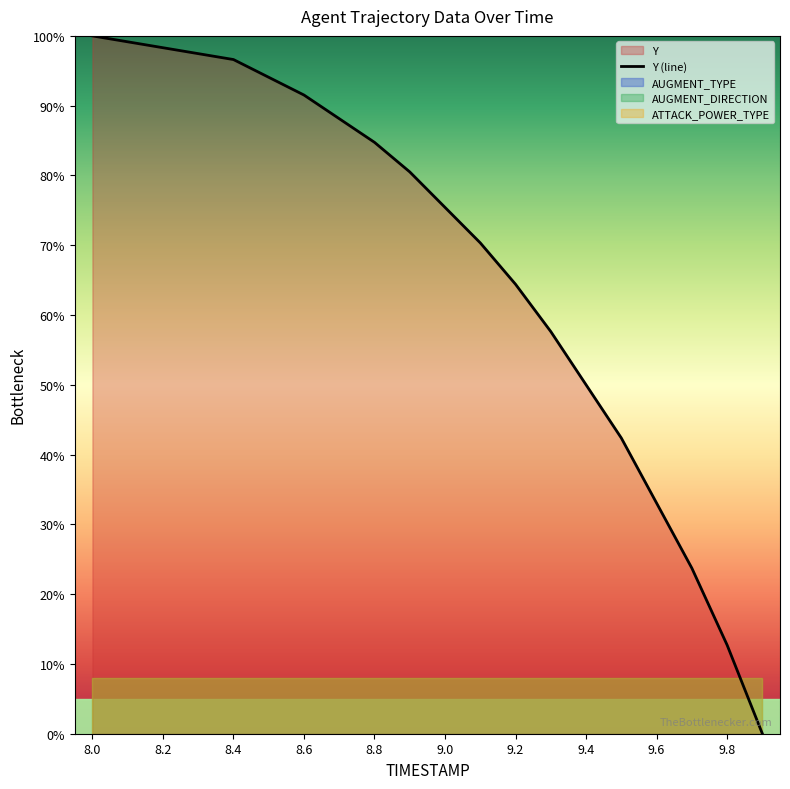

True or false: Y (line) has a value of 75.4 at 9.0.

True